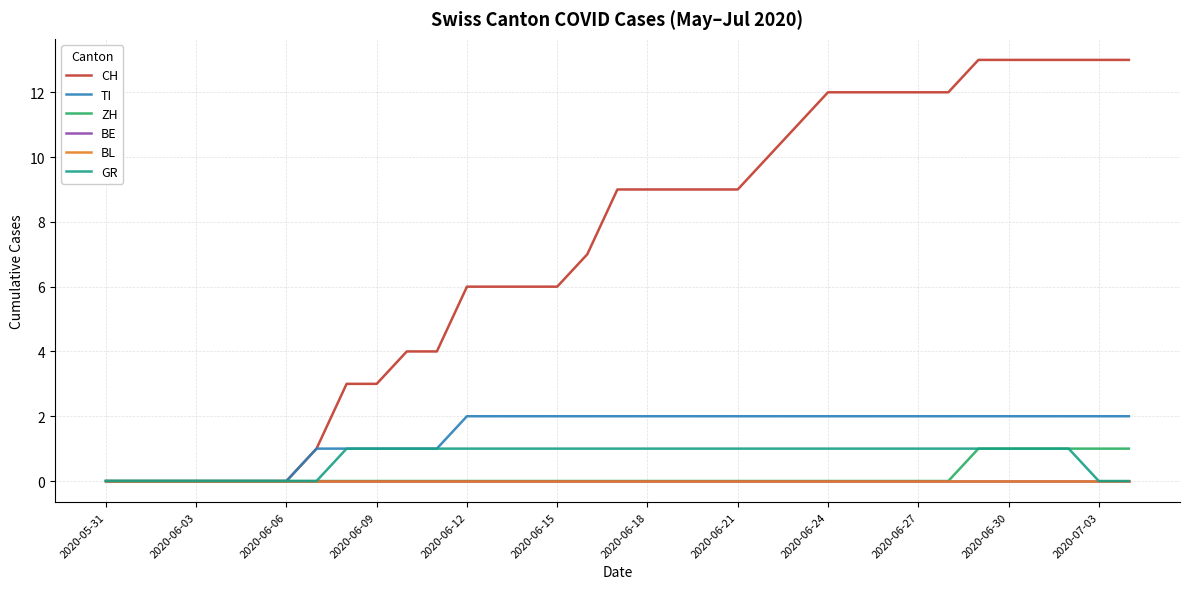

Does the chart display data point markers on the line(s)?

No